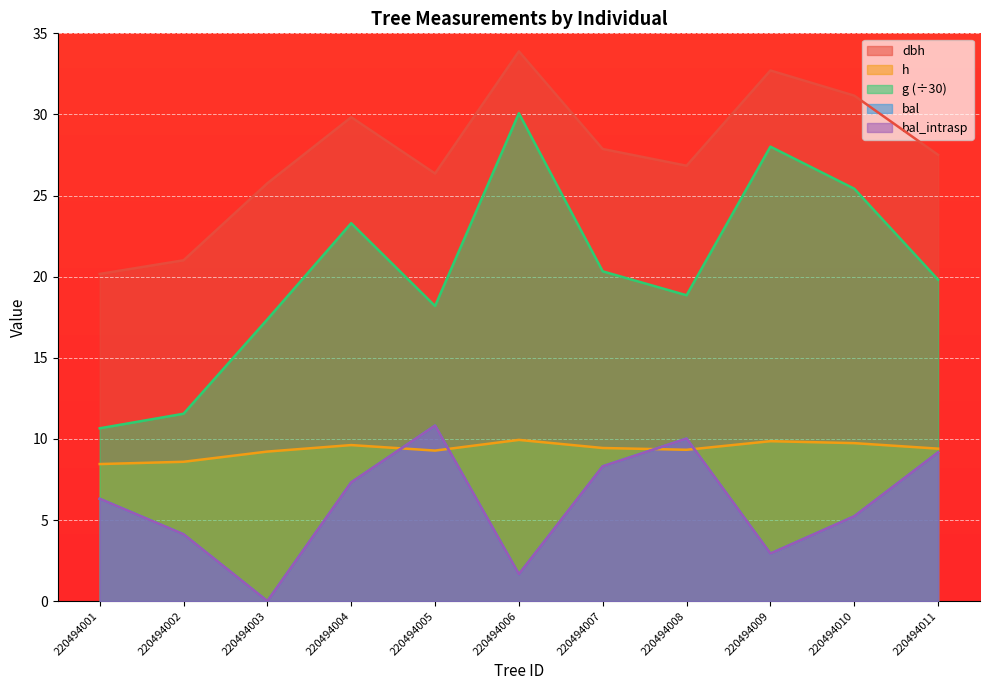

Which category has the highest value in the bal_intrasp series?

220494005